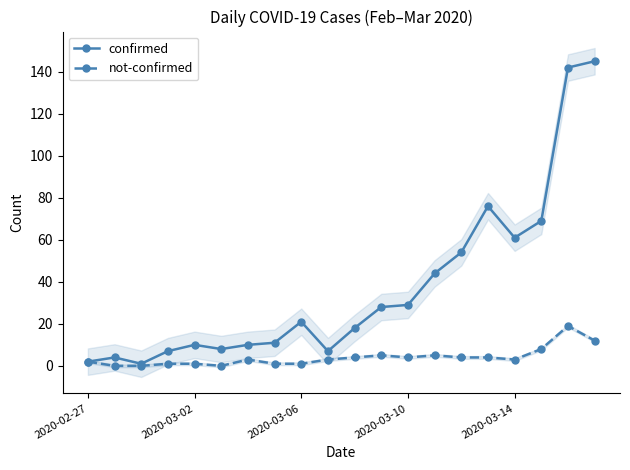

What position from the left is 2020-02-27?

1